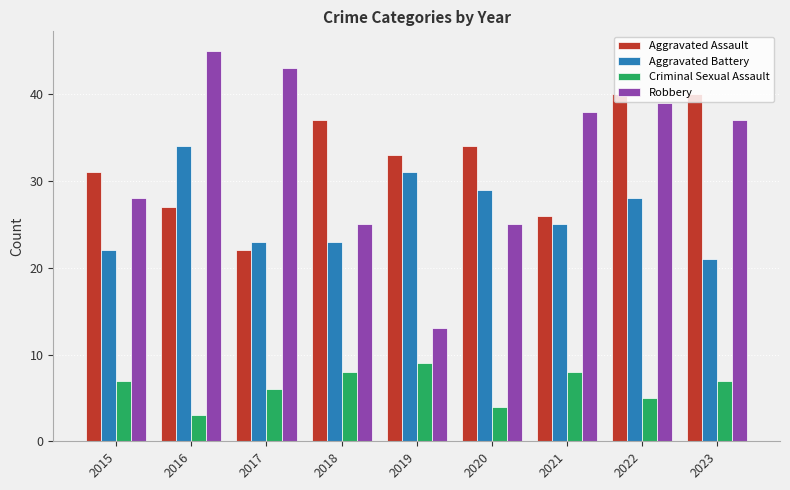

What is the sum of the Aggravated Assault values at 2017 and 2021?

48